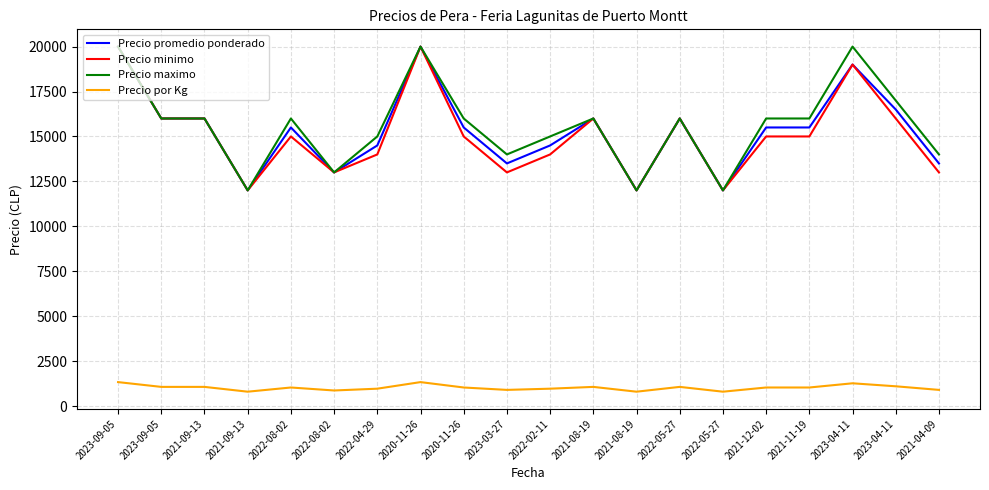

How many data points in Precio minimo are less than 15000?

8